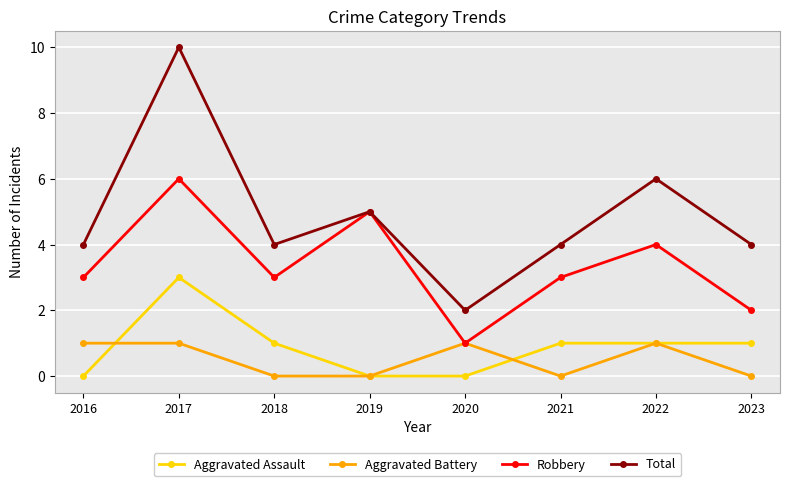

Count the number of categories in the chart.

8